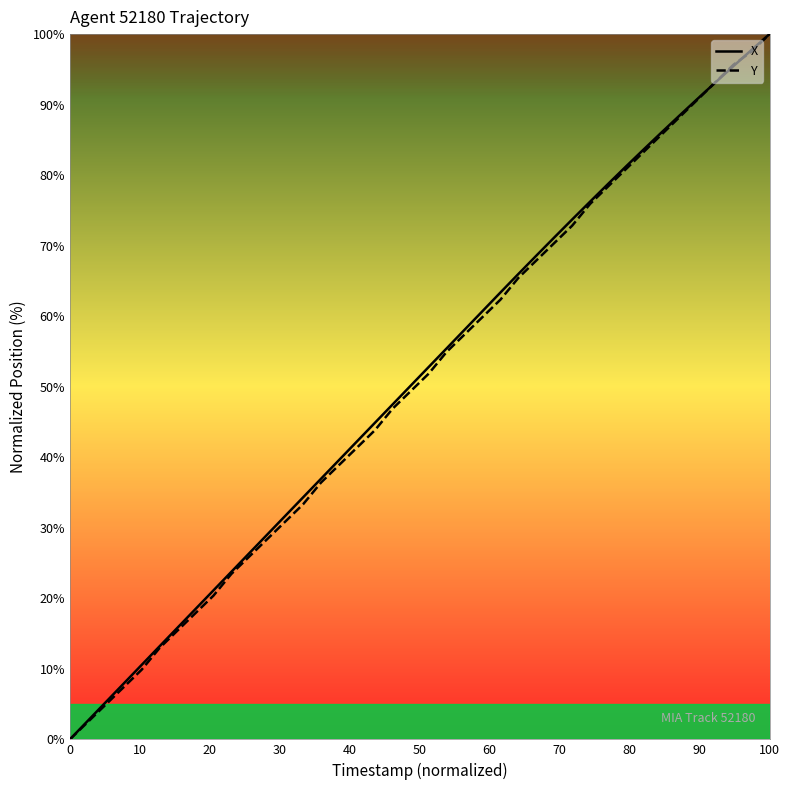

What is the highest value of the X series?

100.0